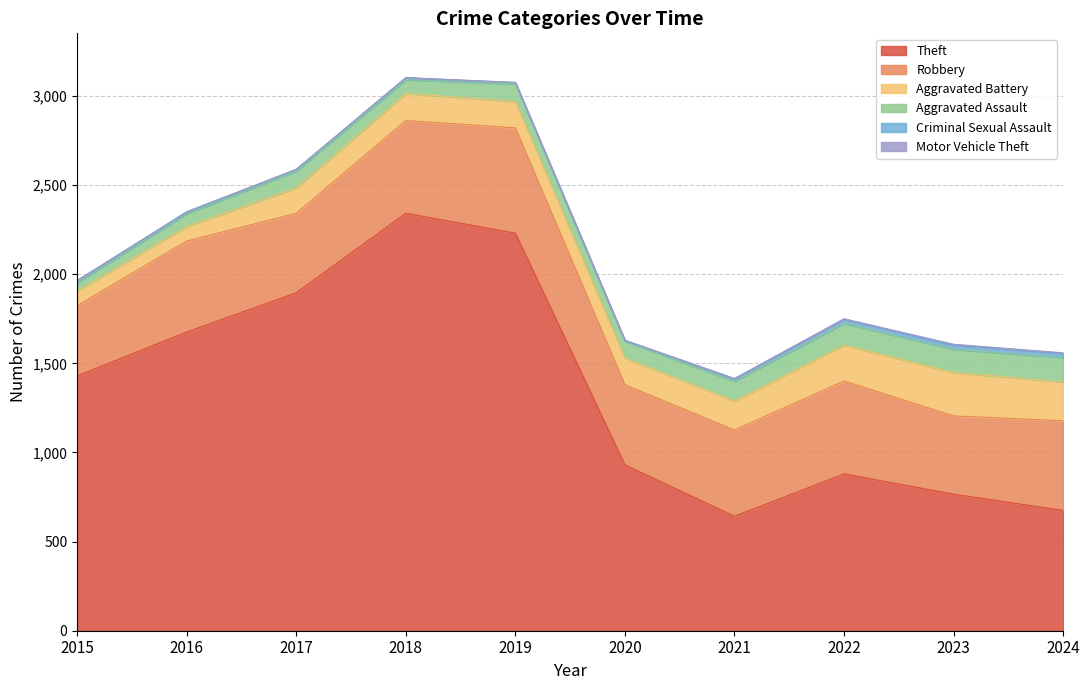

What is the difference between the highest and lowest values at 2019?

2229